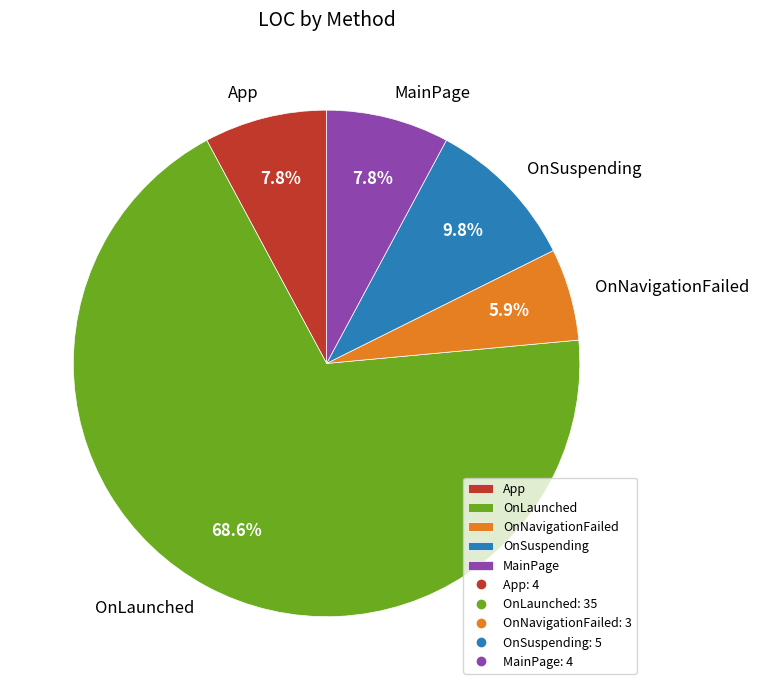

How much of the chart is everything except OnSuspending?

90.2%